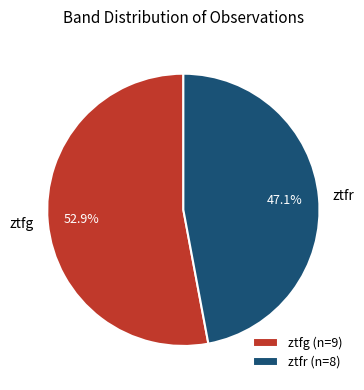

Rank the categories by value from highest to lowest.

ztfg, ztfr